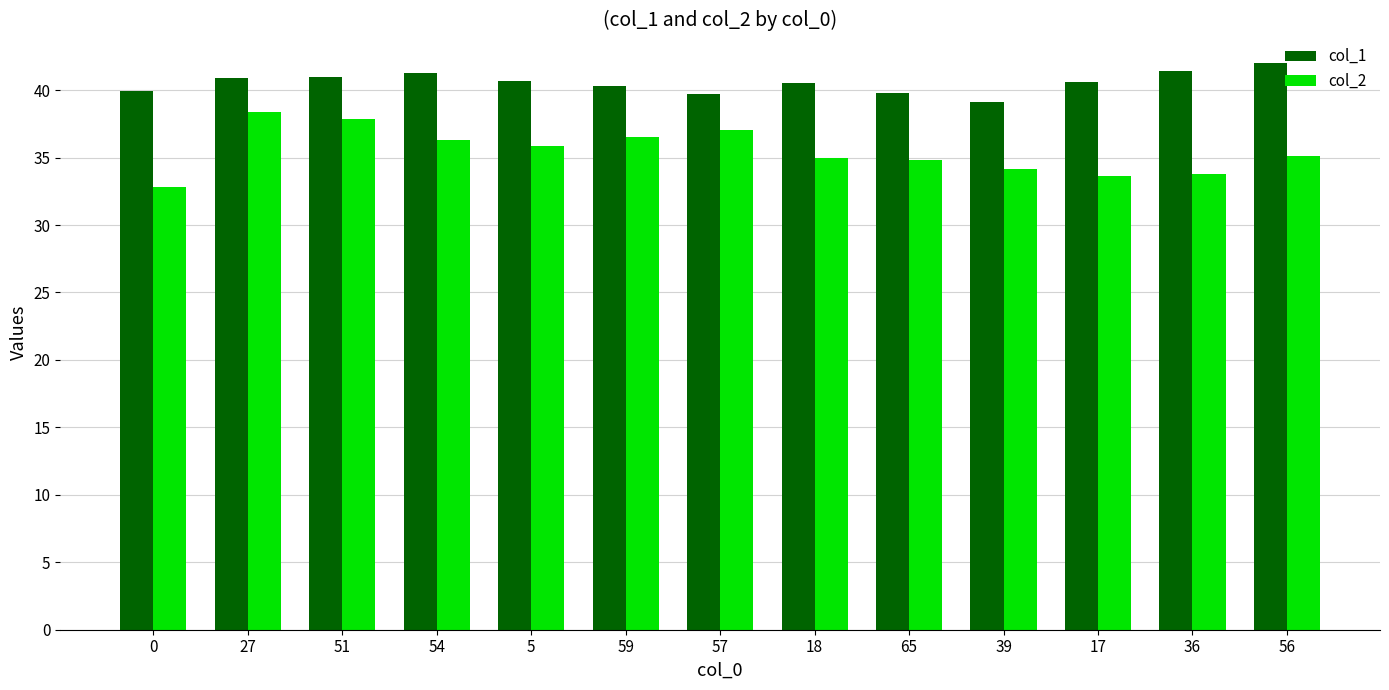

What is the difference between the highest and lowest values at 17?

7.0